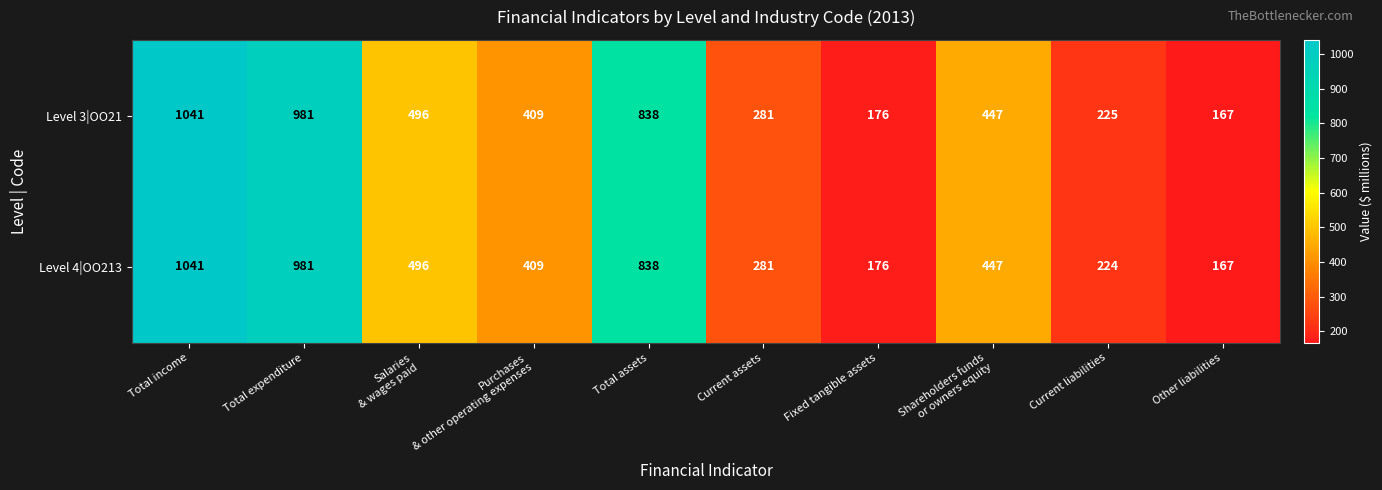

At which category does the chart reach its minimum across all series?

Other liabilities